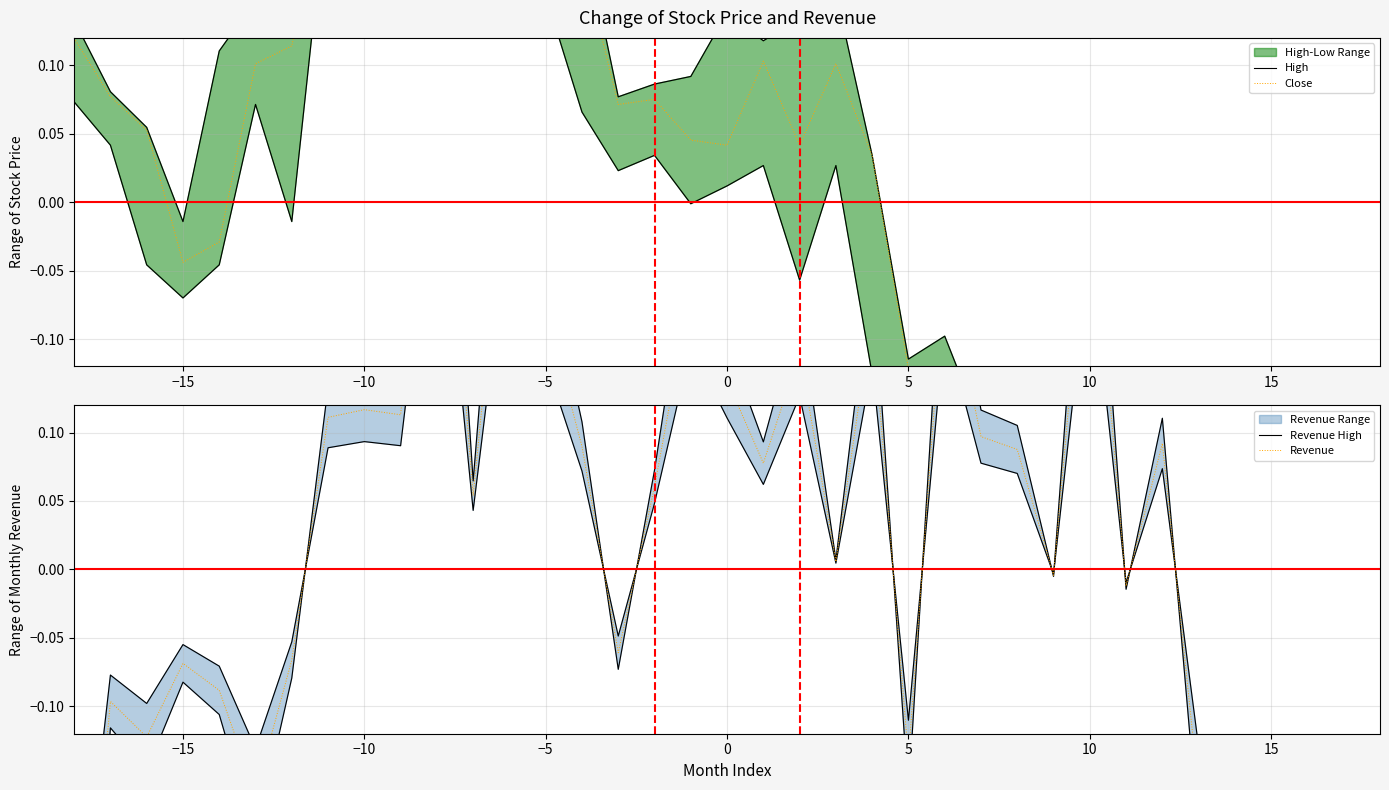

How many data points in Close are above 0?

21